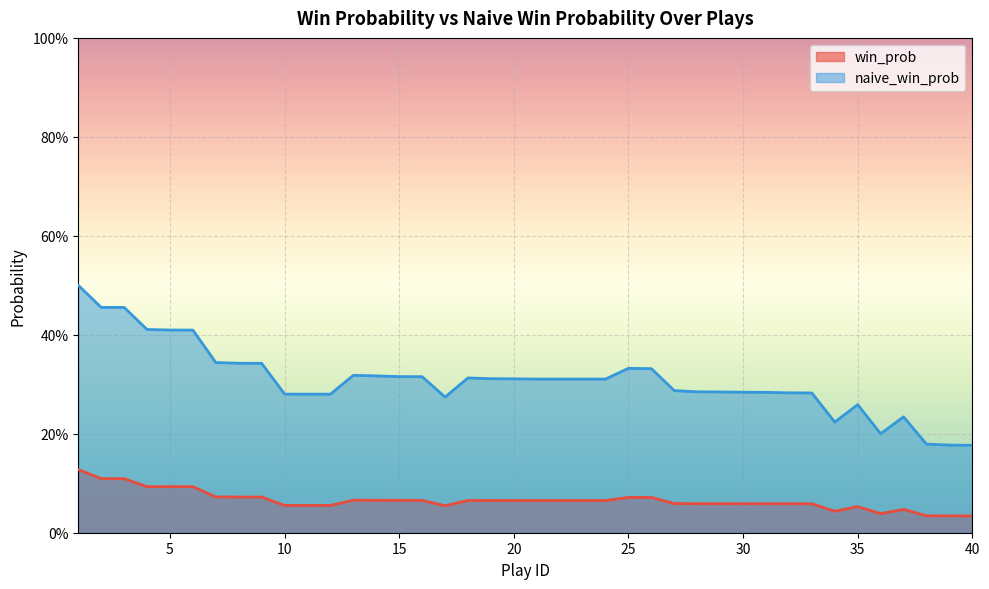

True or false: naive_win_prob has a value of 0.4 at 37.

False